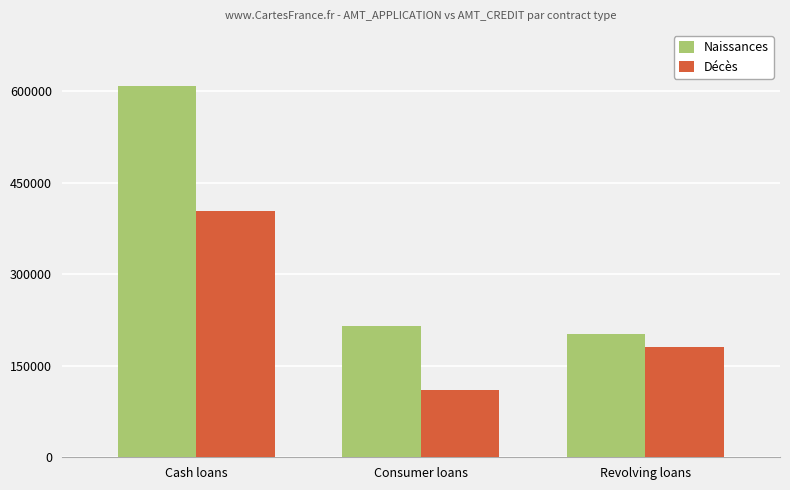

Which series changed the most between Consumer loans and Revolving loans?

Décès